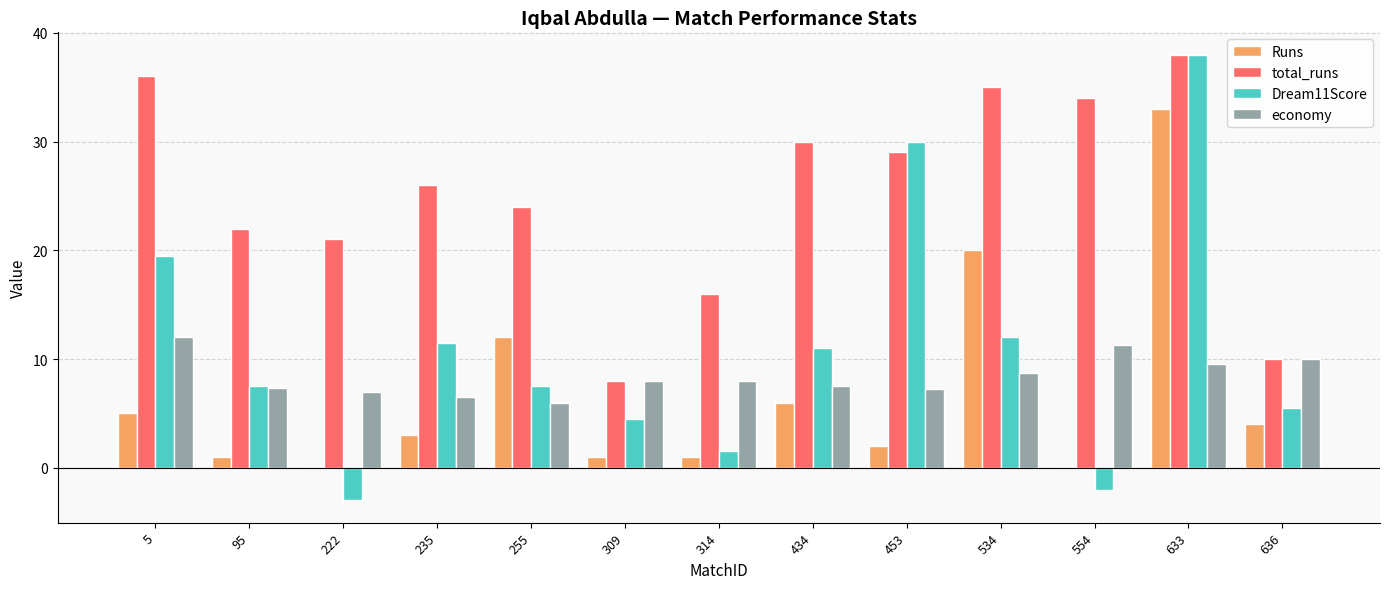

How many groups of bars are there?

13